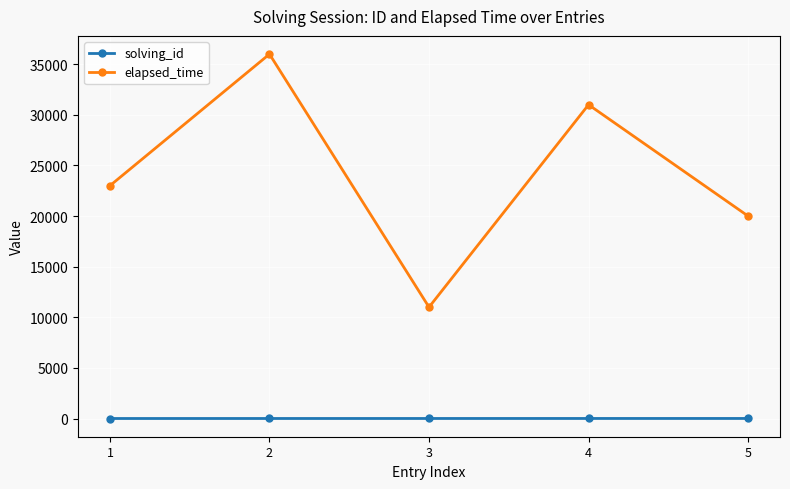

What is the sum of all elapsed_time values?

121000